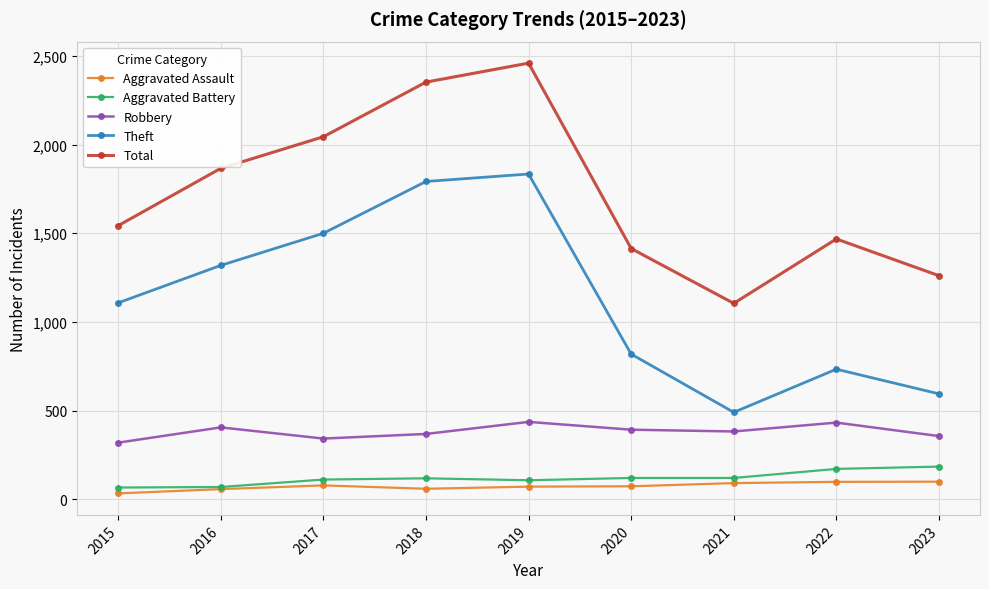

True or false: Total and Aggravated Assault cross at least once.

False